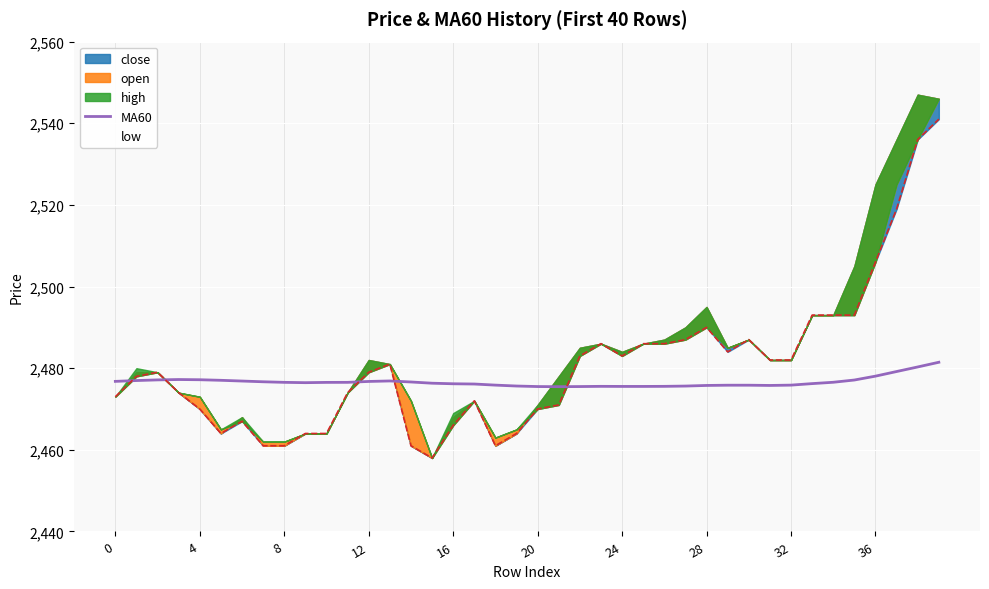

What is the difference between the maximum and minimum values?

6.0